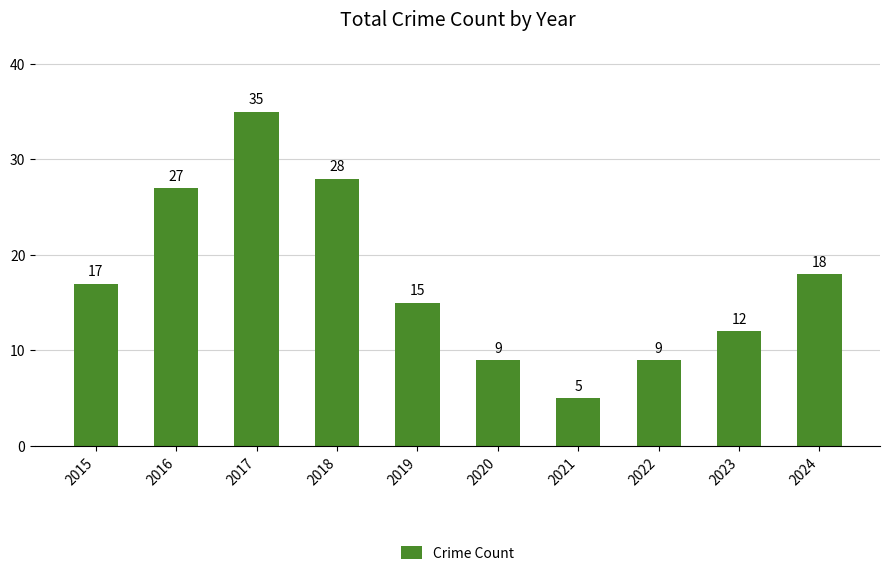

Is it true that the value at 2018 is 18?

False